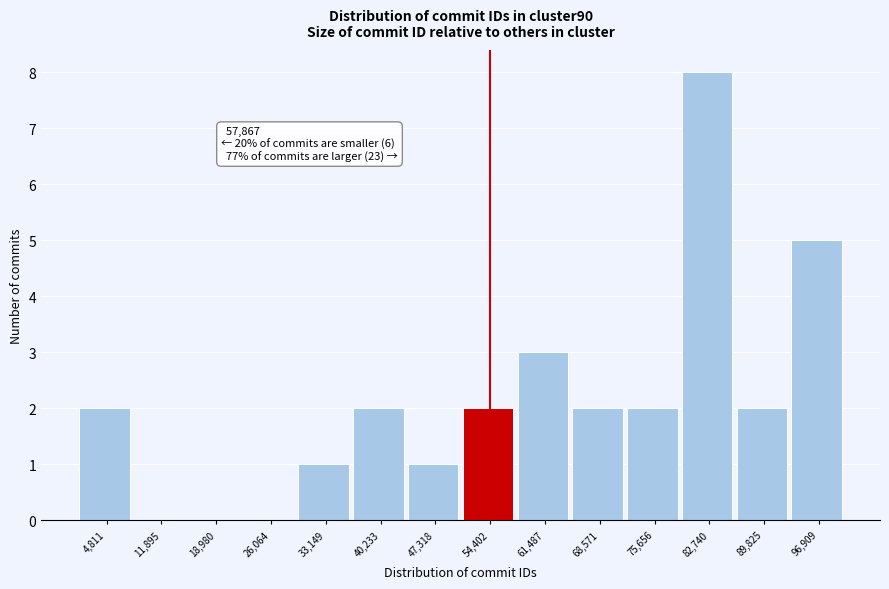

Reading left to right, transcribe all the data shown in this chart.

4,811=2	11,895=0	18,980=0	26,064=0	33,149=1	40,233=2	47,318=1	54,402=2	61,487=3	68,571=2	75,656=2	82,740=8	89,825=2	96,909=5